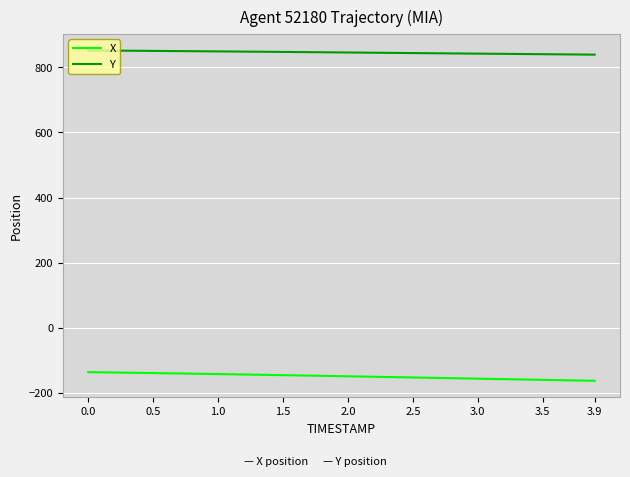

True or false: X and Y intersect in this chart.

False